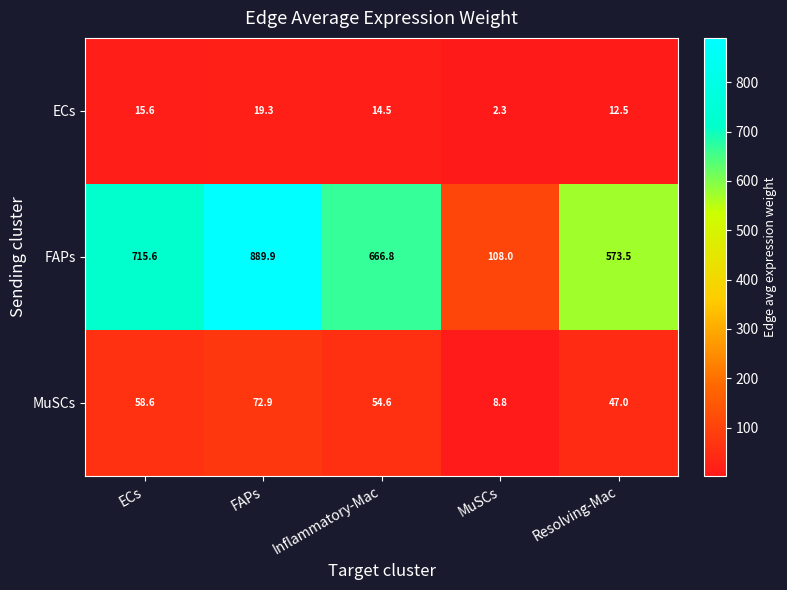

How many series are shown in this chart?

3